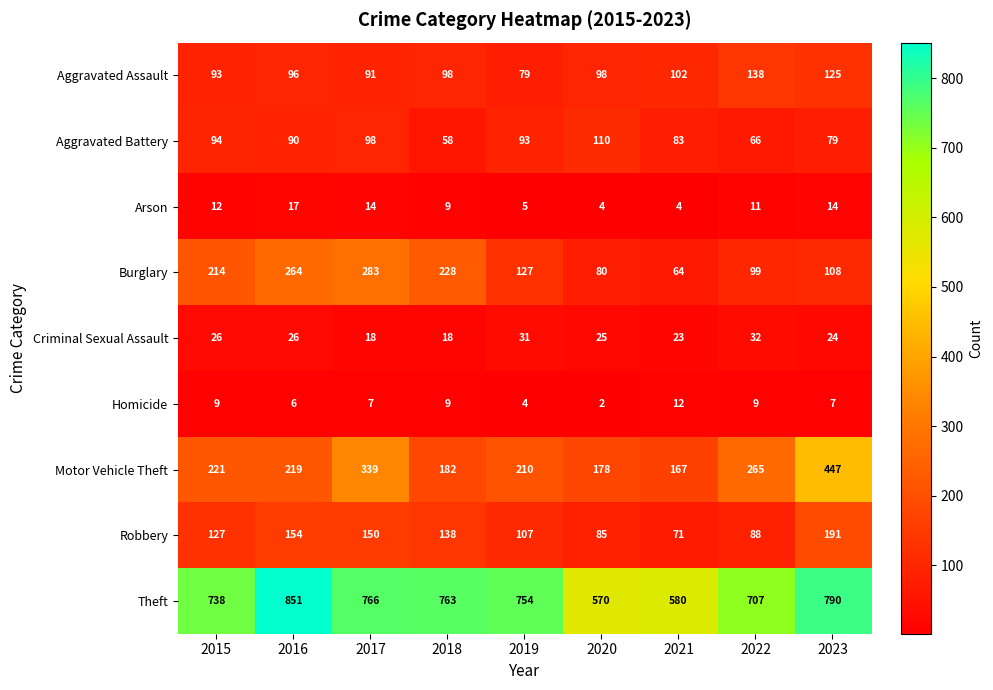

The Robbery series shows 115 at 2021. True or false?

False